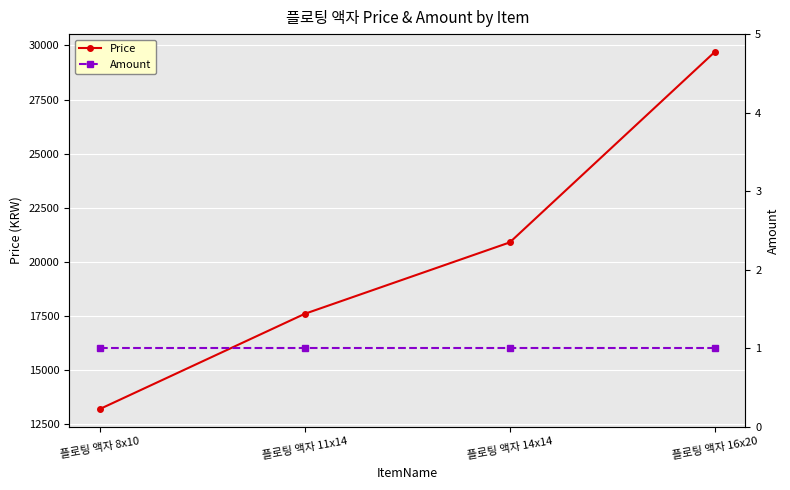

What is the difference between the highest and lowest values at 플로팅 액자 16x20?

29699